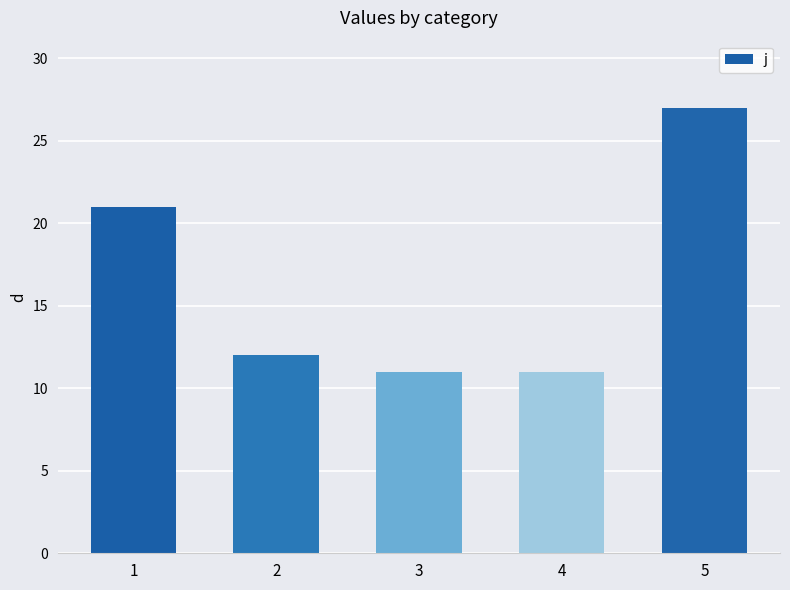

At which label is the value closest to 19?

1